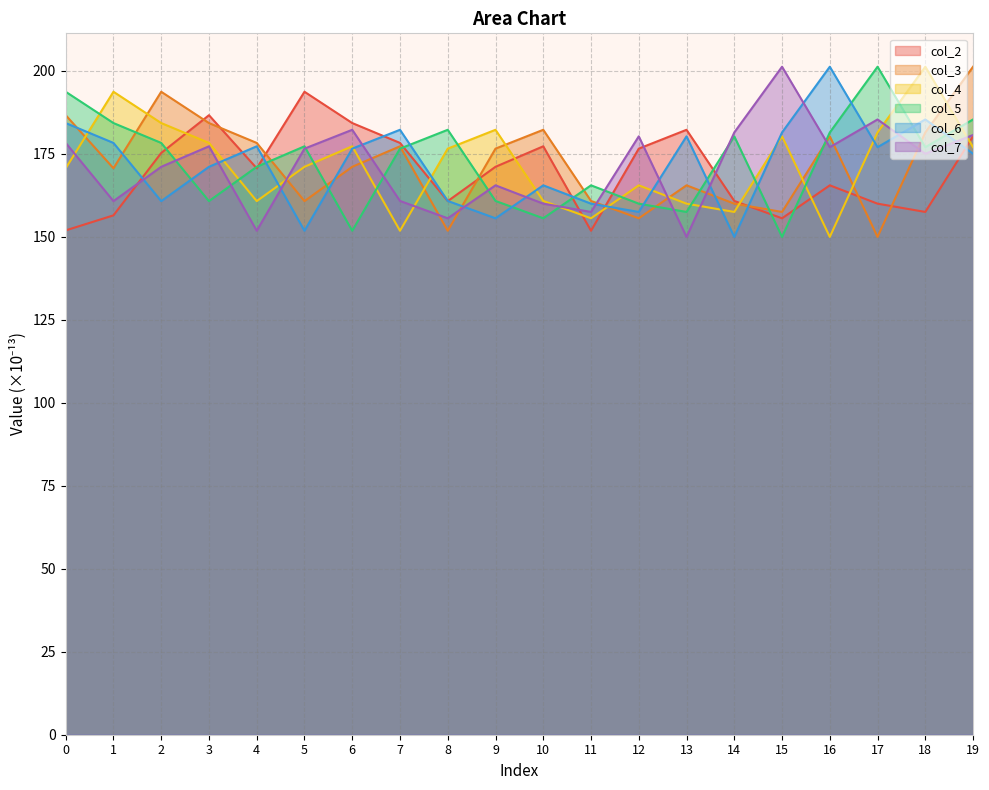

How many intersections are there between col_6 and col_2?

9